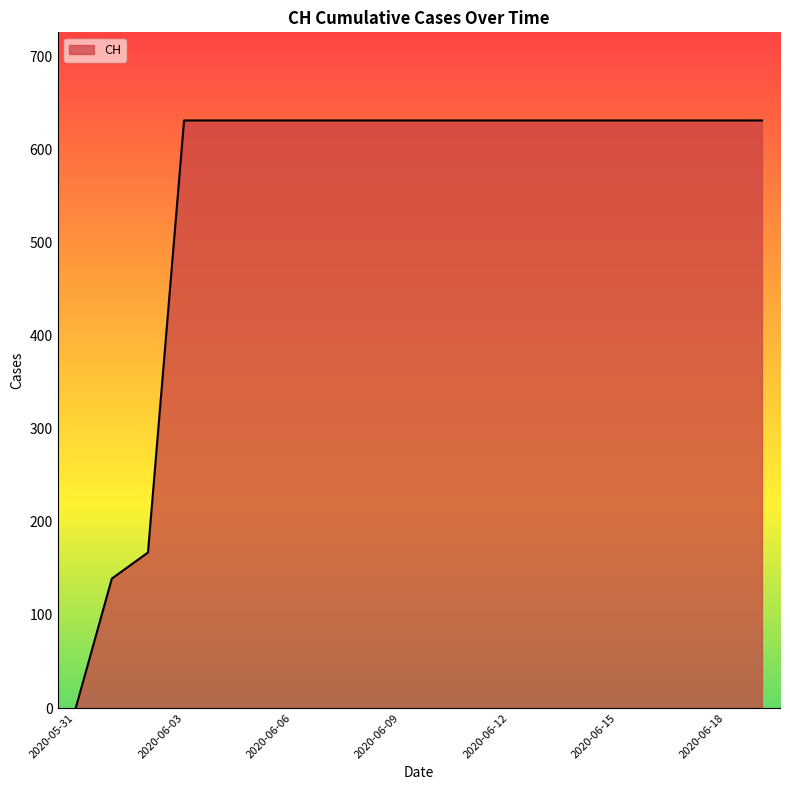

How many lines are shown in the chart?

1